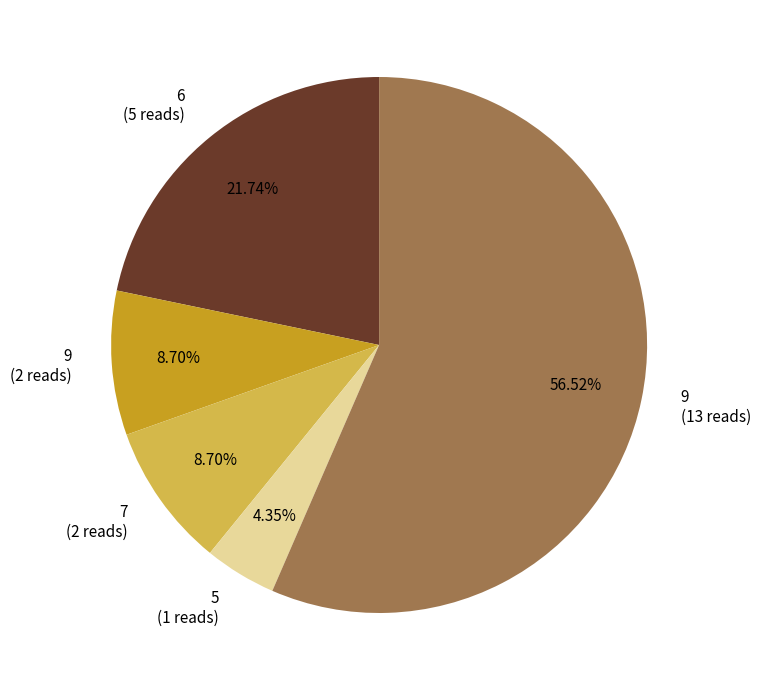

Combined, do 7 (2 reads) and 5 (1 reads) account for over 50%?

No